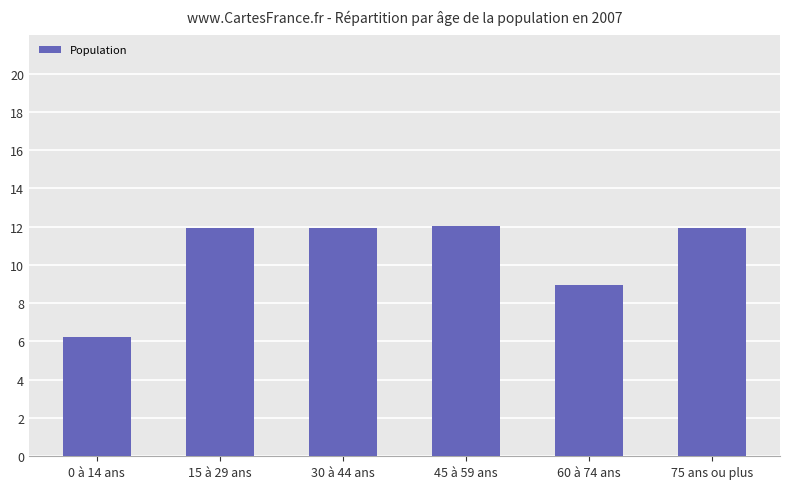

How many data points are above 11?

4